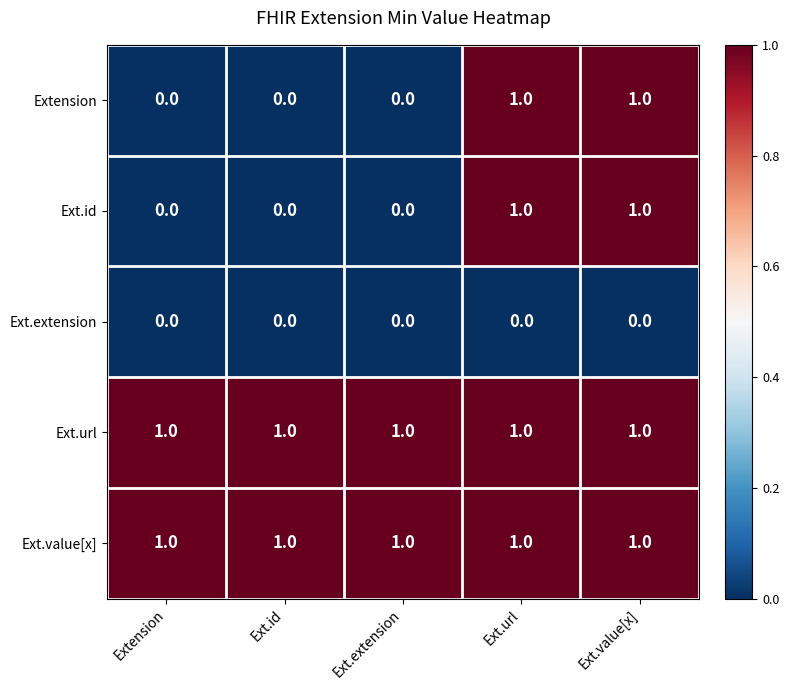

At how many categories does at least one series exceed 0?

5